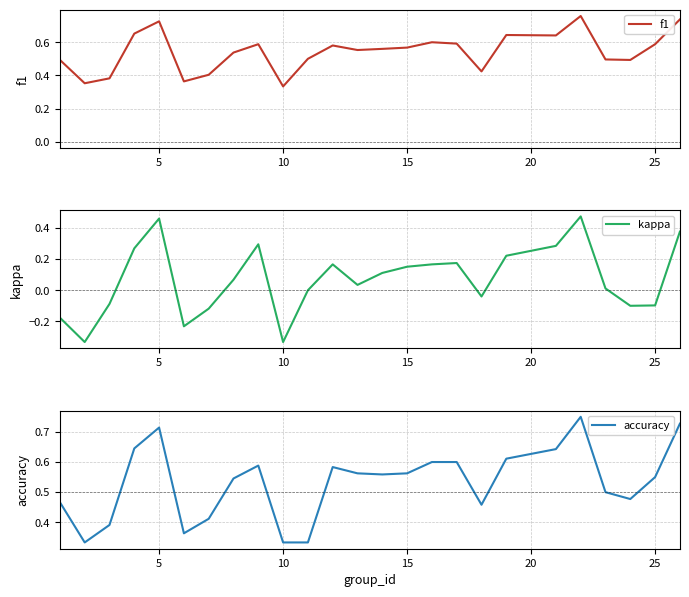

Where is f1 nearest to the value 0?

10